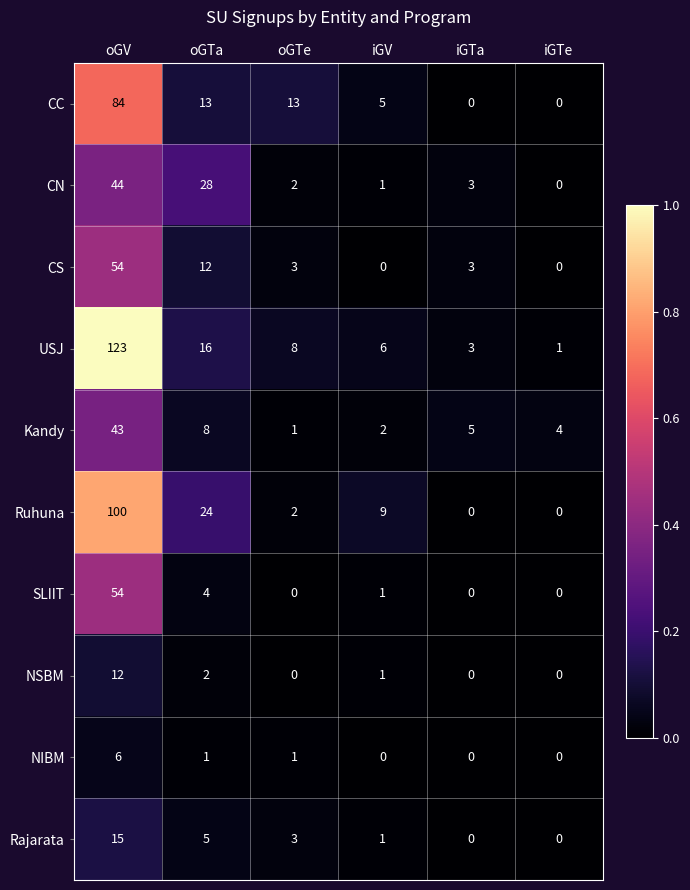

Rank the categories by USJ value from lowest to highest.

iGTe, iGTa, iGV, oGTe, oGTa, oGV